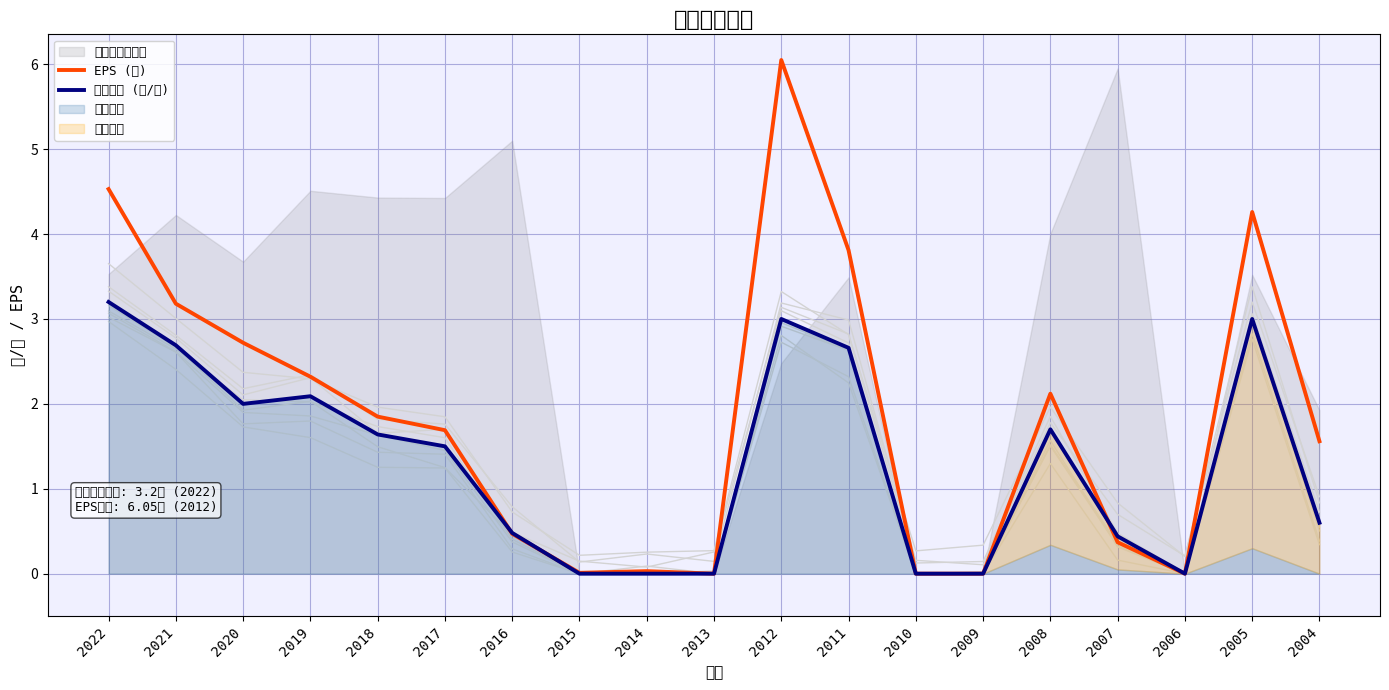

Where is 股利合計 (元/股) nearest to the value 1?

2004